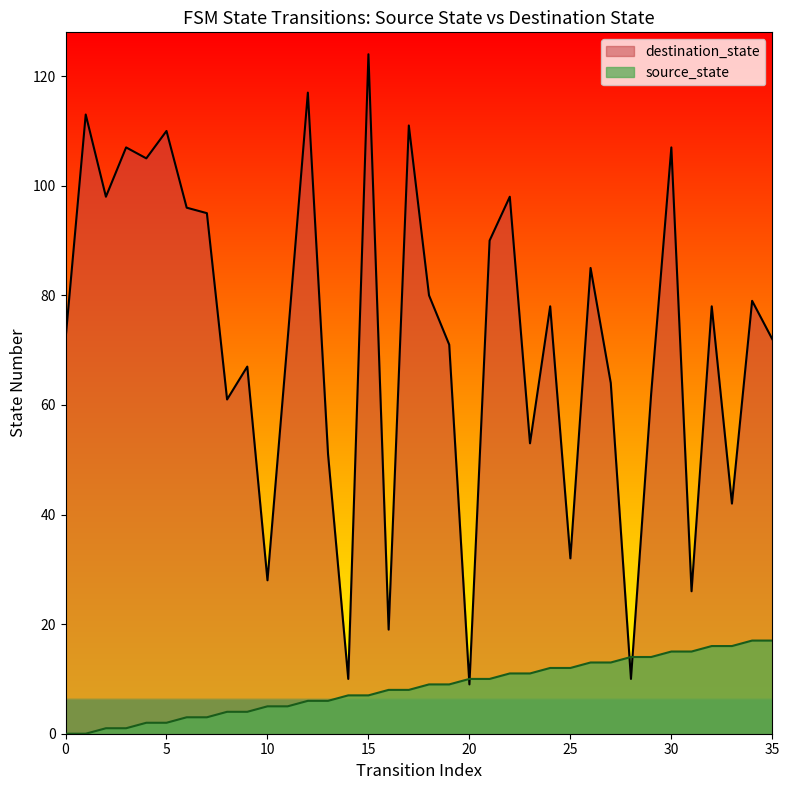

What is the change in value from 4 to 18?

+7